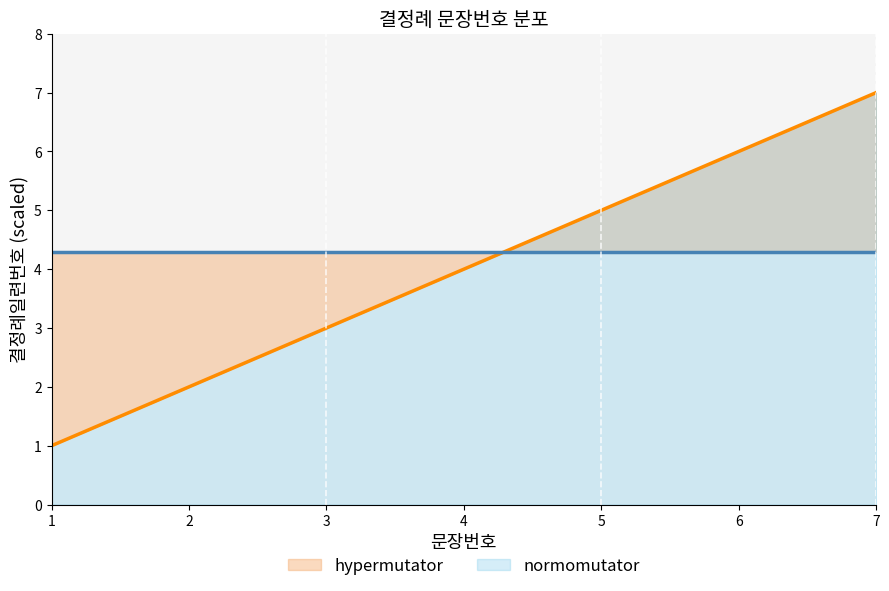

How many data points are less than 4?

3